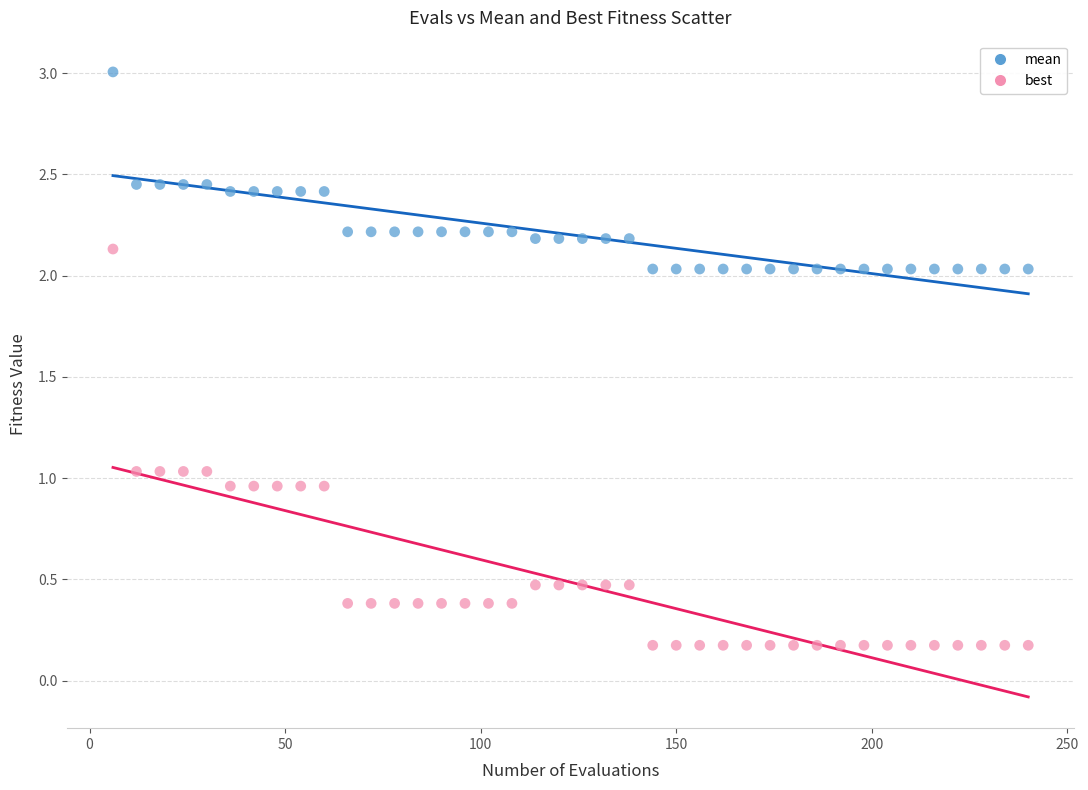

Which series contains the highest Y value?

mean